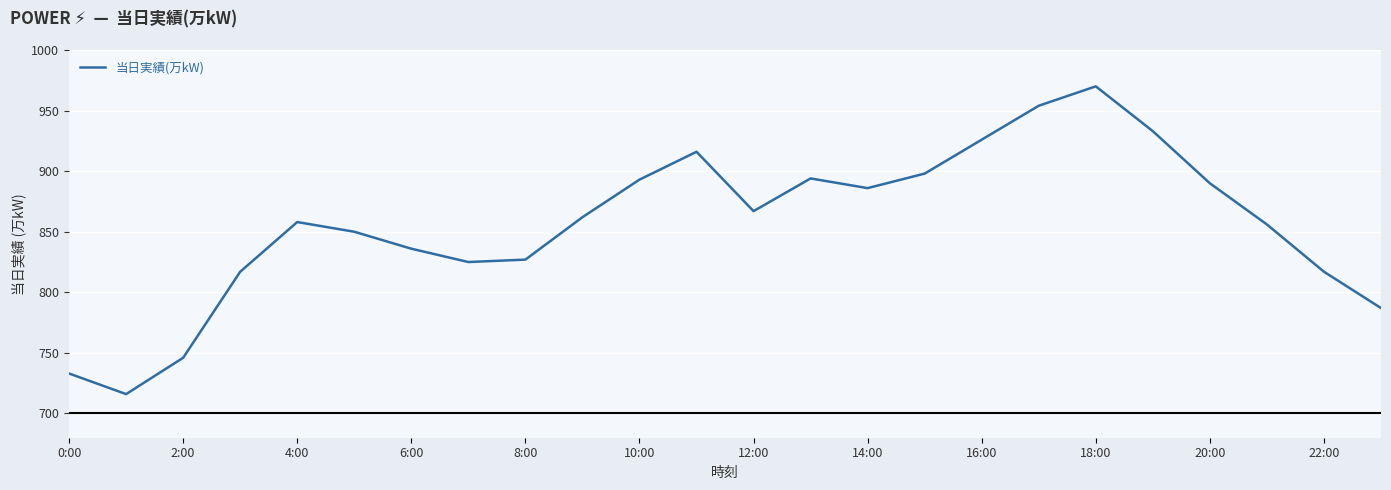

What is the difference between the maximum and minimum values?

254